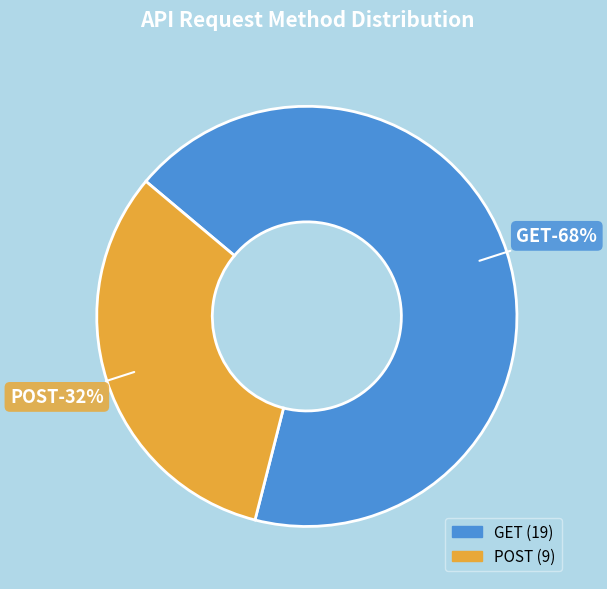

To the nearest percent, what portion does GET represent?

68%